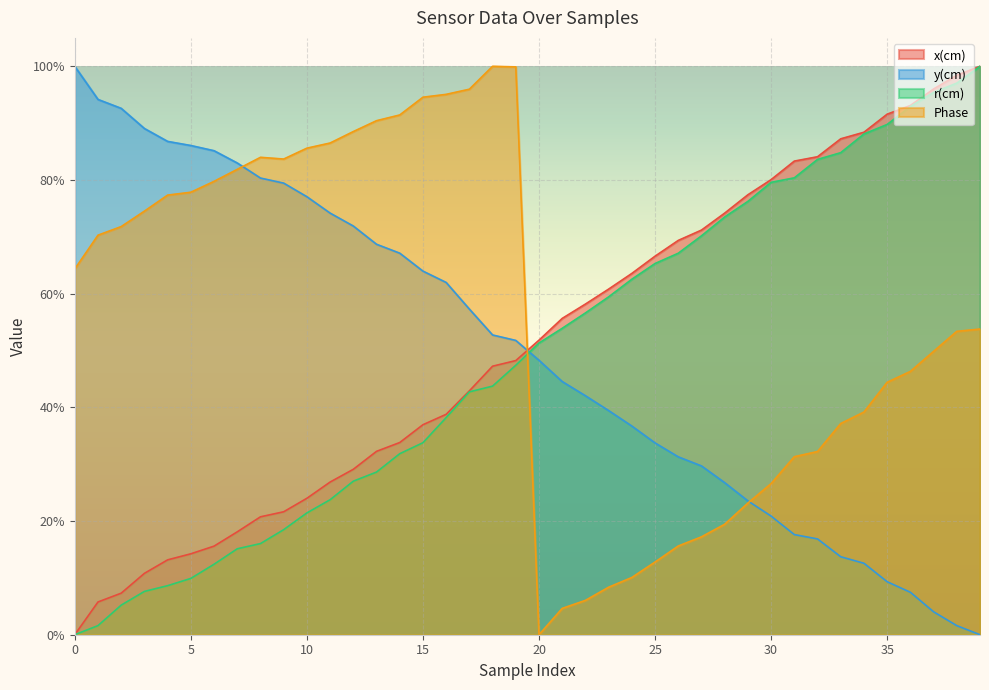

At which category is the sum across all series the highest?

39